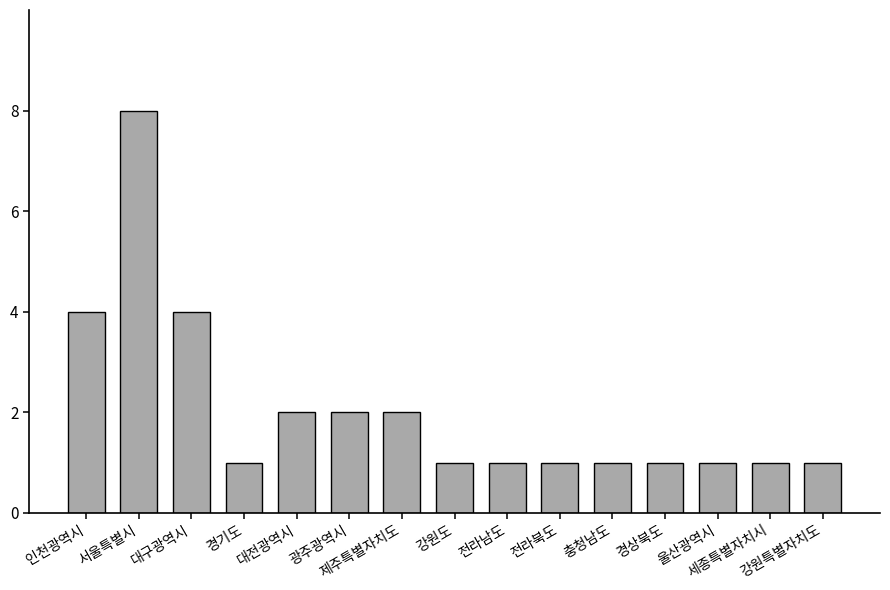

What is the maximum value shown in the chart?

8